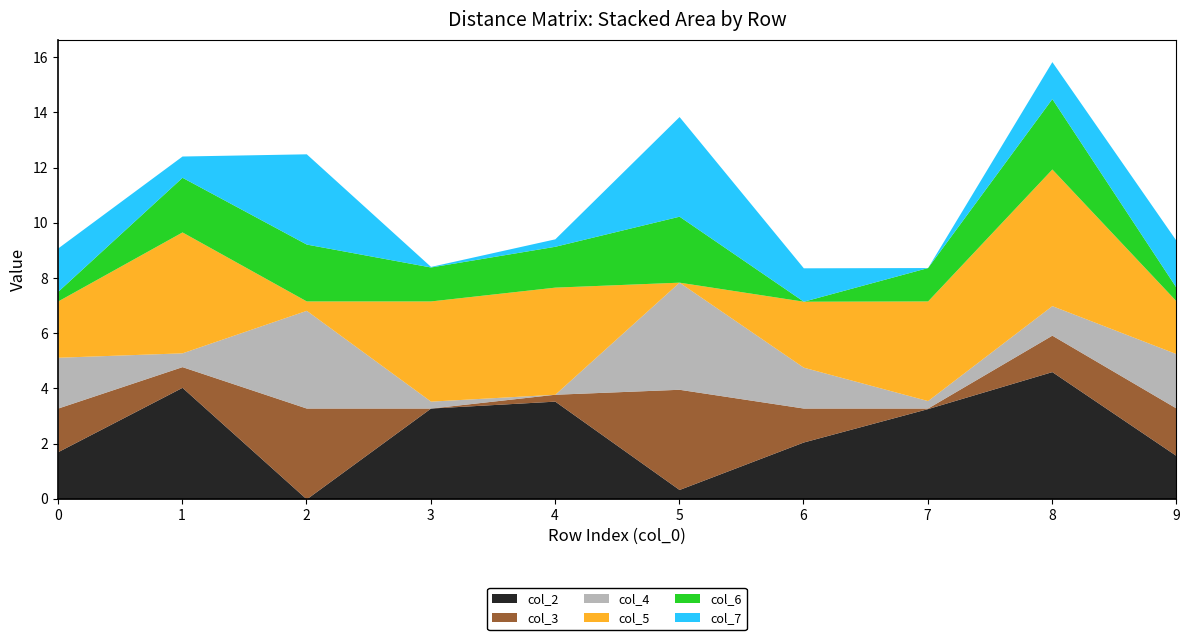

At how many categories does at least one series exceed 1?

10